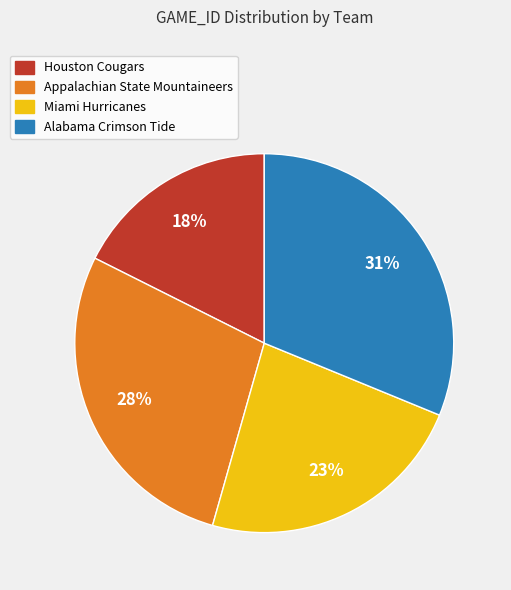

Do Appalachian State Mountaineers and Alabama Crimson Tide together represent more than half of the pie?

Yes